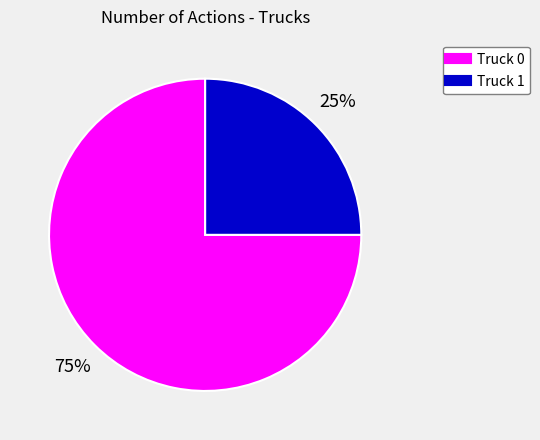

The Truck 0 slice represents 87% of the pie. True or false?

False